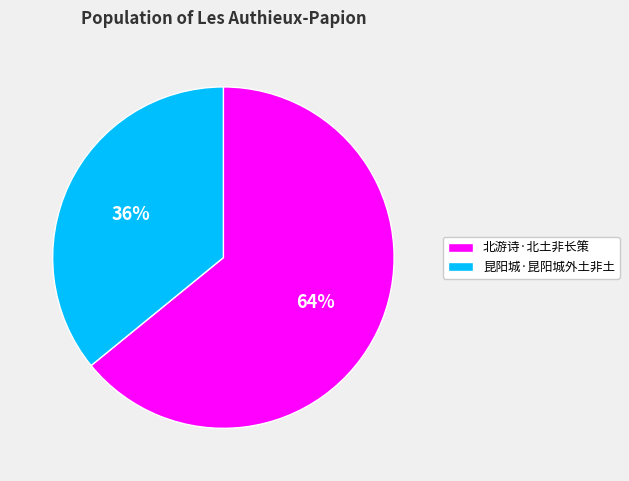

Rank the categories by value from lowest to highest.

昆阳城·昆阳城外土非土, 北游诗·北土非长策